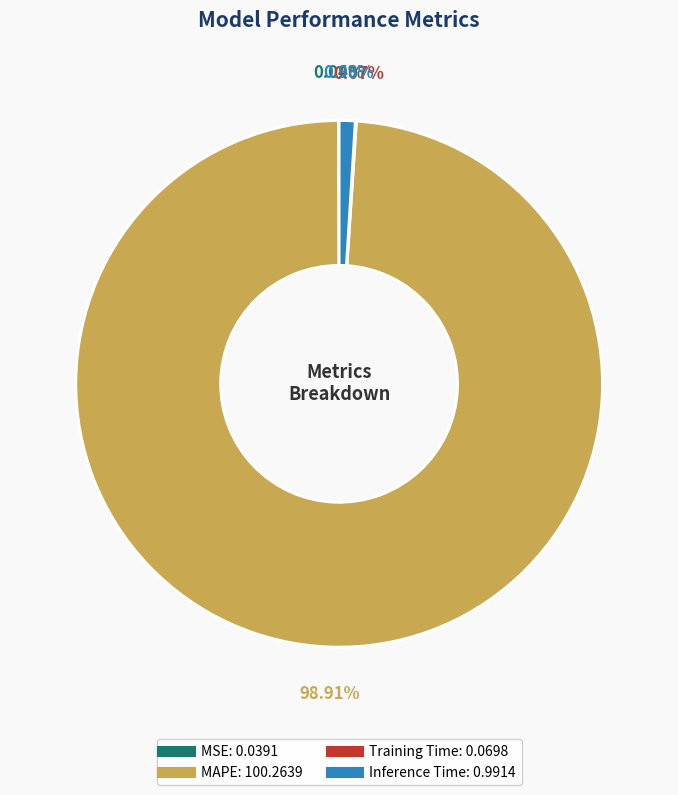

Which category accounts for the majority?

MAPE